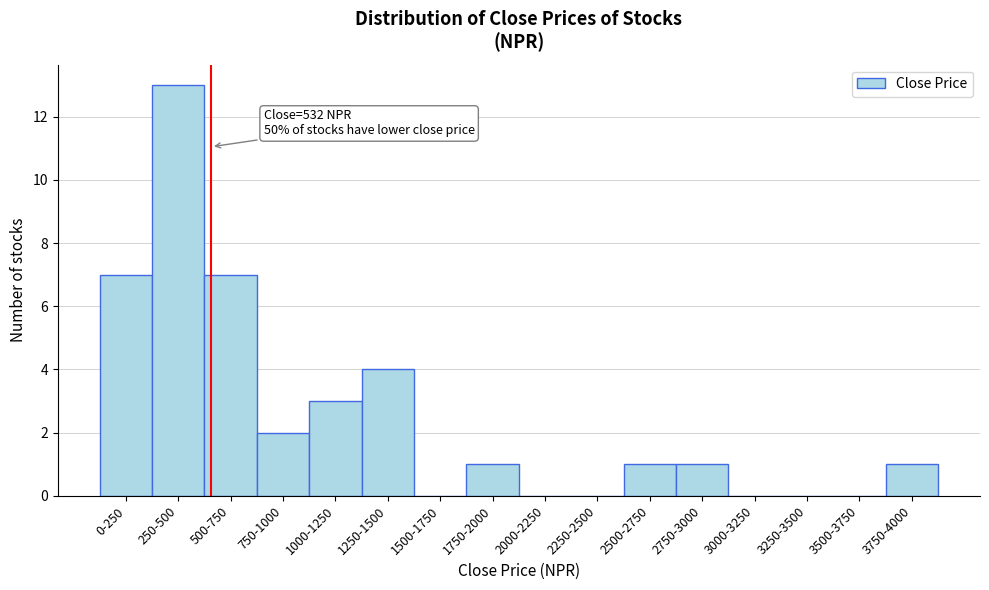

Reading left to right, transcribe all the data shown in this chart.

0-250=7	250-500=13	500-750=7	750-1000=2	1000-1250=3	1250-1500=4	1500-1750=0	1750-2000=1	2000-2250=0	2250-2500=0	2500-2750=1	2750-3000=1	3000-3250=0	3250-3500=0	3500-3750=0	3750-4000=1